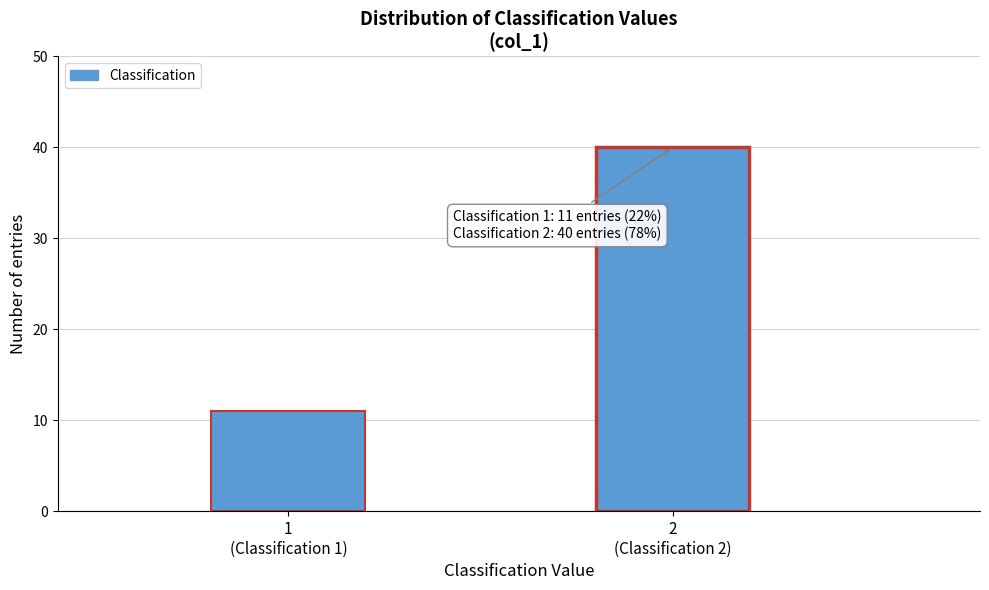

Reading left to right, transcribe all the data shown in this chart.

11	40